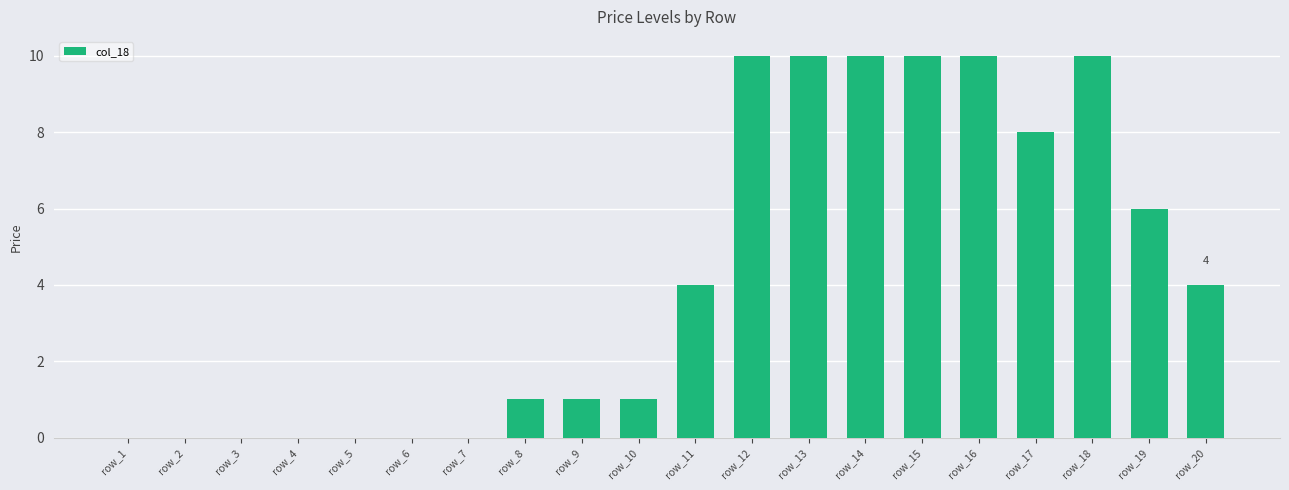

Reading right to left, extract all data points from this chart.

4	6	10	8	10	10	10	10	10	4	1	1	1	0	0	0	0	0	0	0